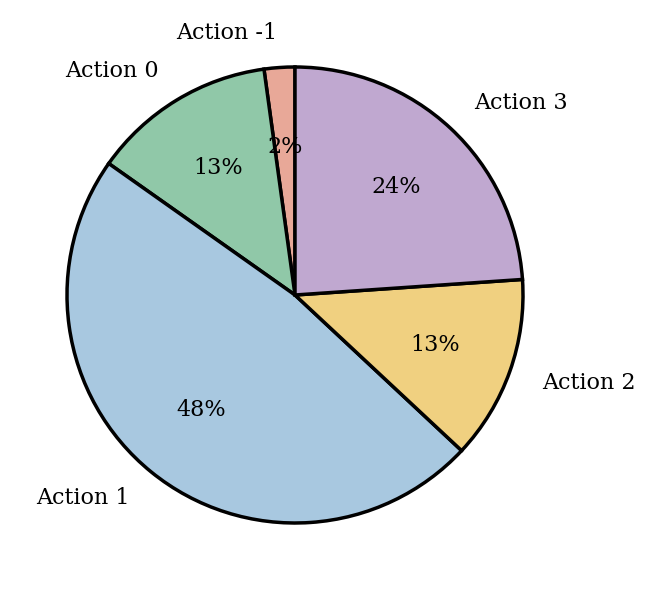

Count the number of slices in the pie.

5